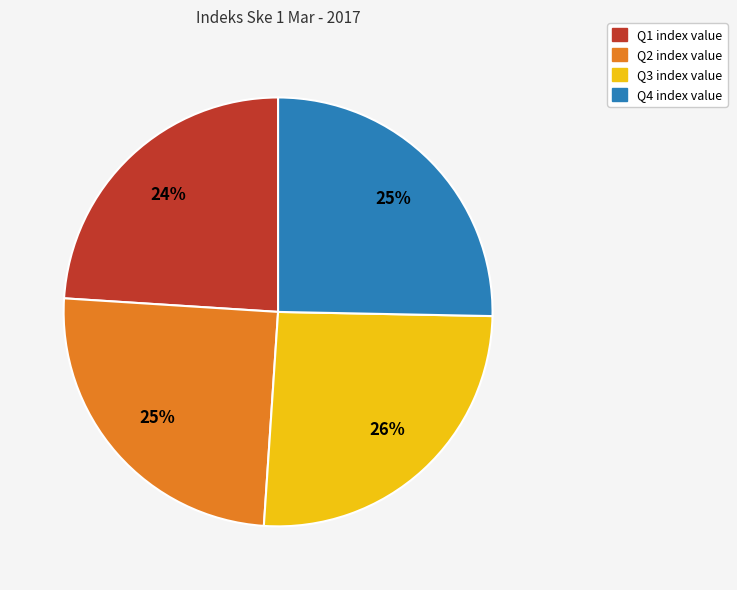

Which has a higher value, Q4 or Q1?

Q4